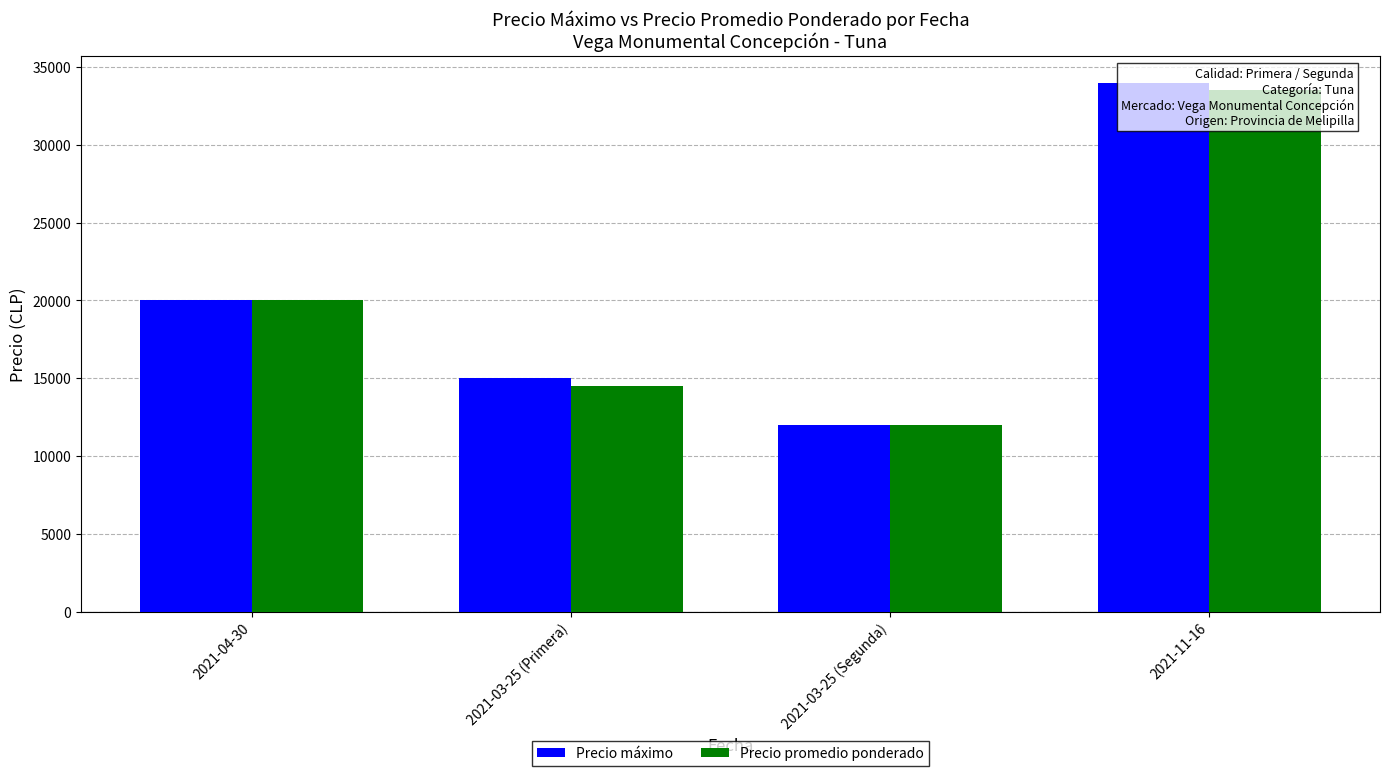

Count the Precio promedio ponderado values in the range 14500 to 33500.

3